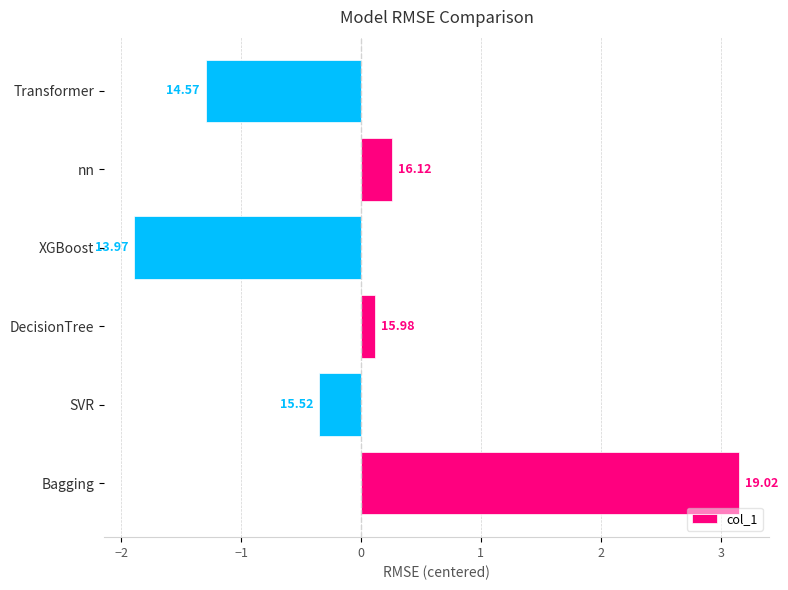

How many bars are there in total?

6